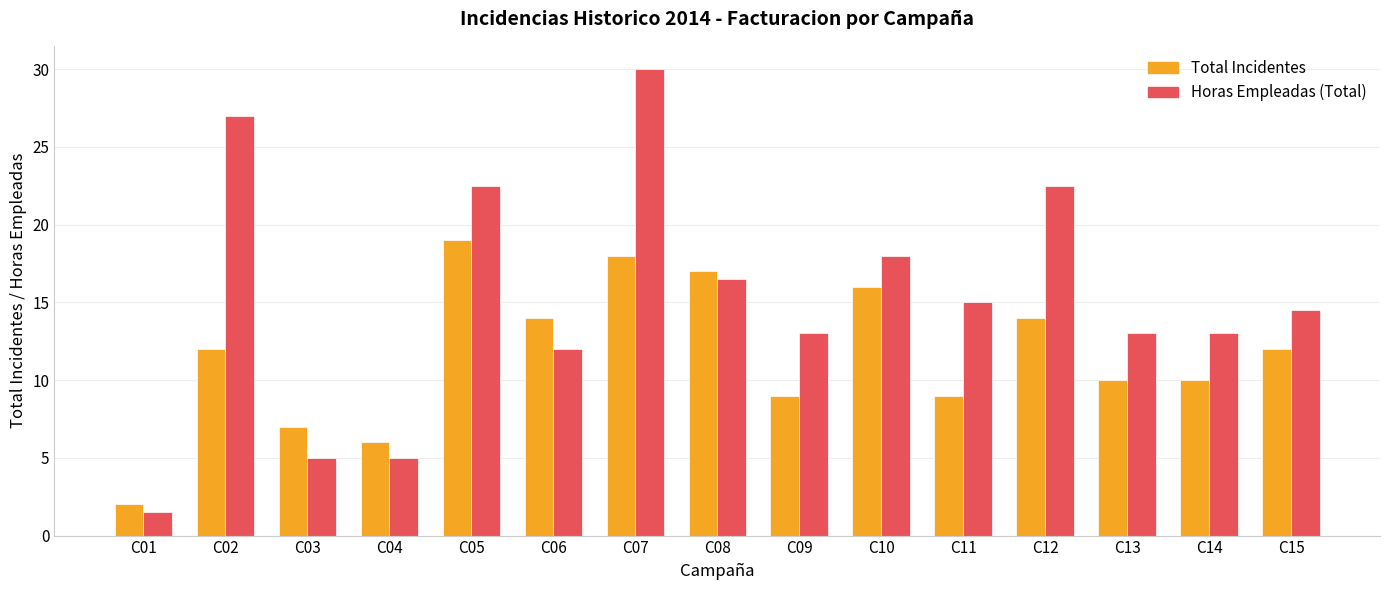

Which series has the largest total across all categories?

Horas Empleadas (Total)